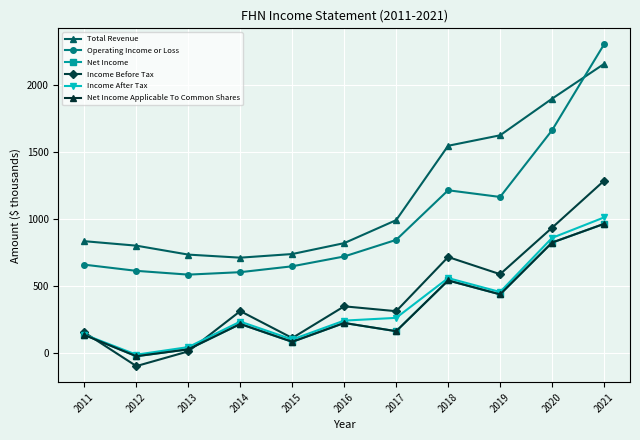

Is this an area chart (filled region under the line)?

No